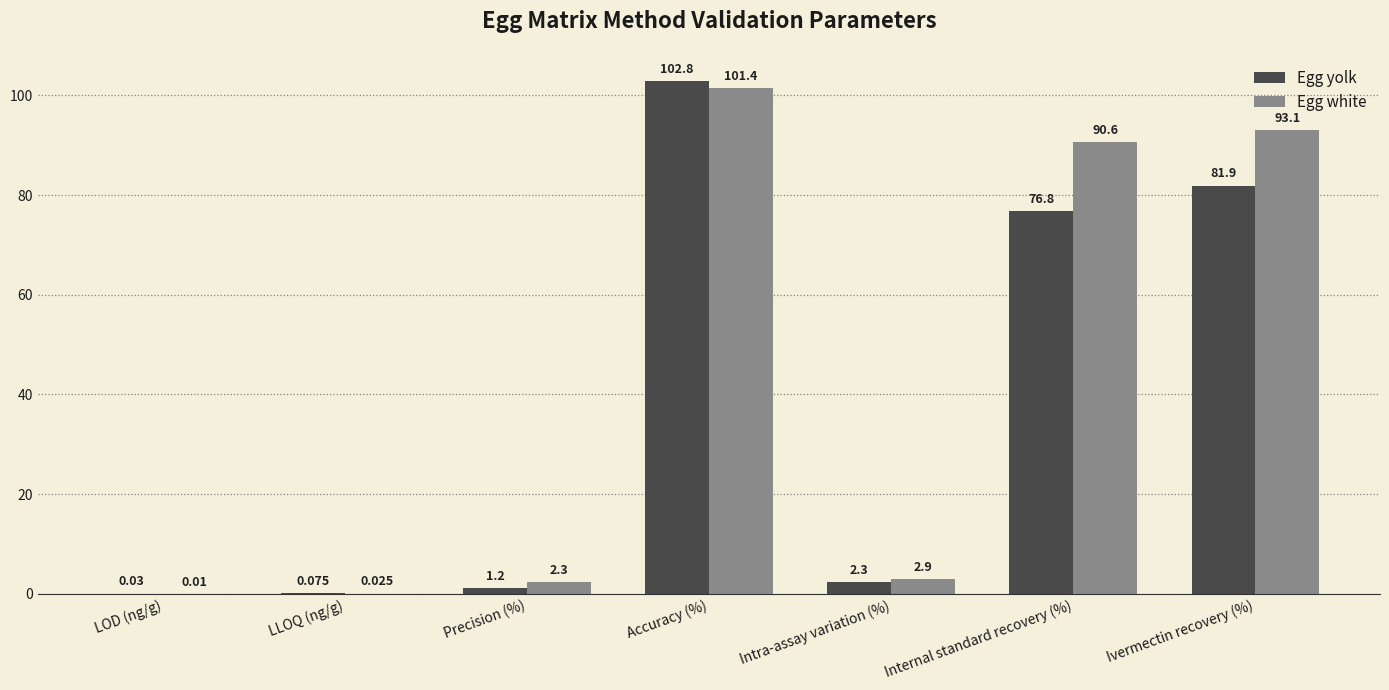

What are all the series names shown in the legend?

Egg yolk, Egg white